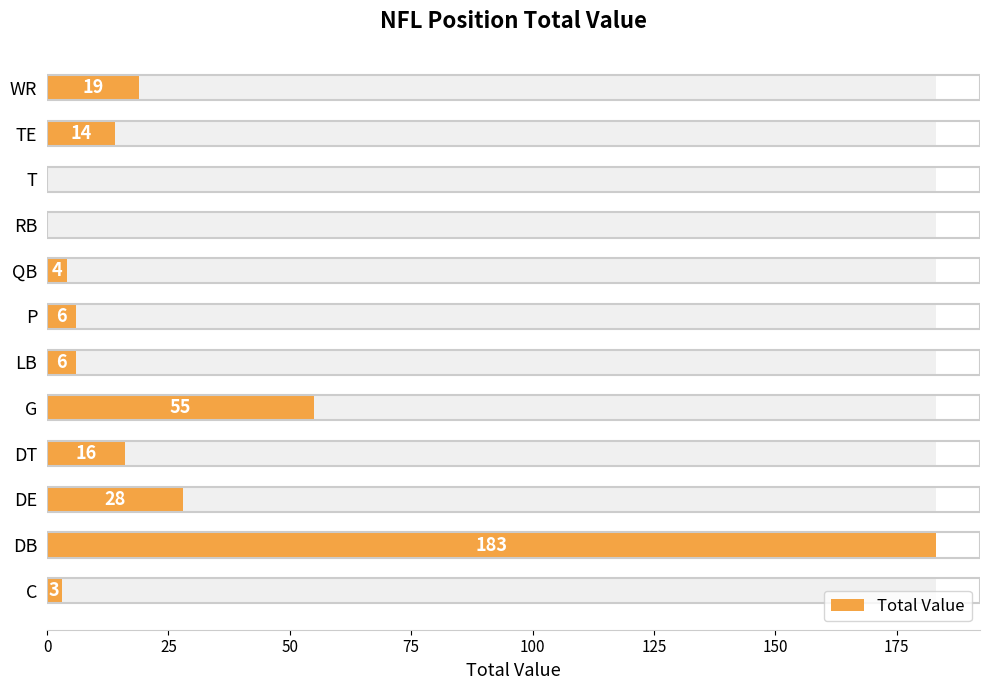

Does the chart contain stacked bars?

No